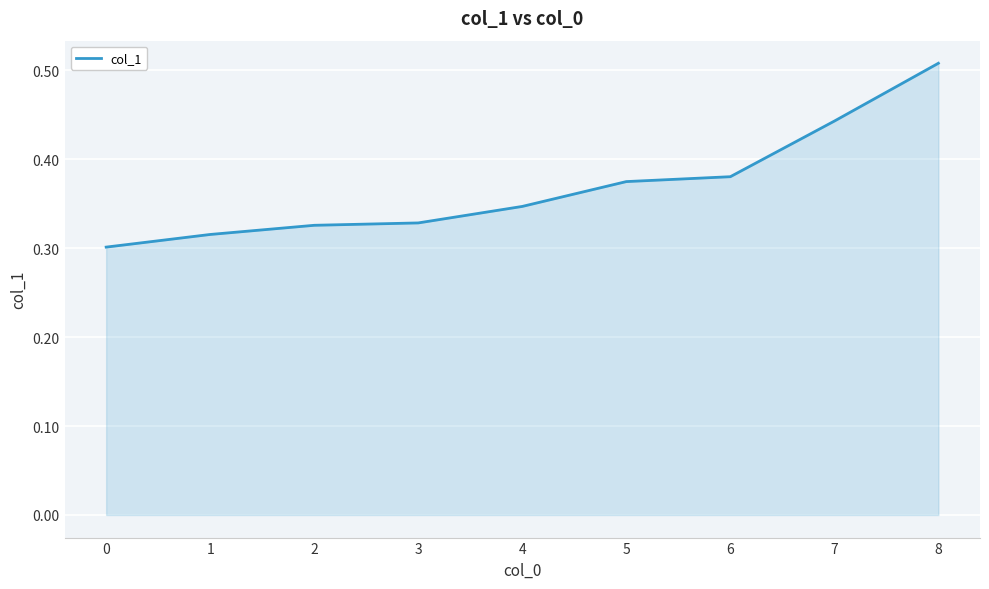

The chart shows a value of 0.1 at 3. True or false?

False